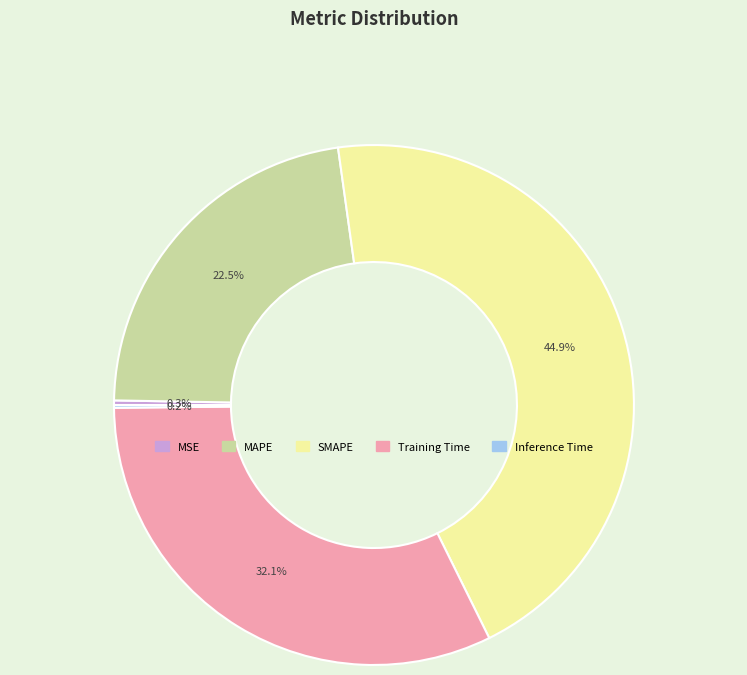

Does Training Time represent more than half of the total?

No